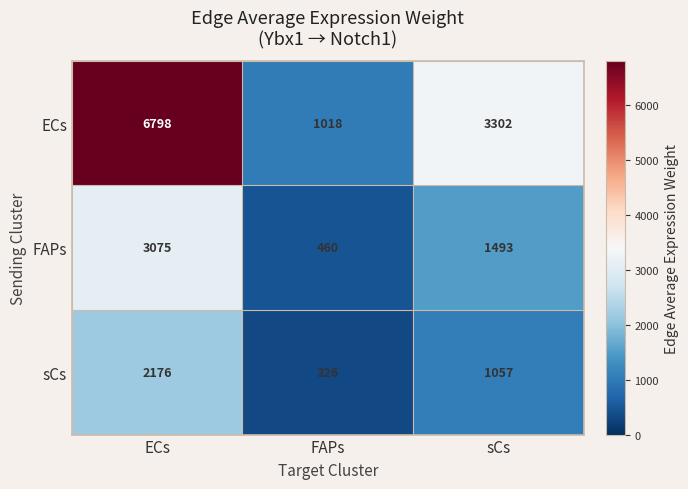

What is the difference between the highest and lowest values at sCs?

2245